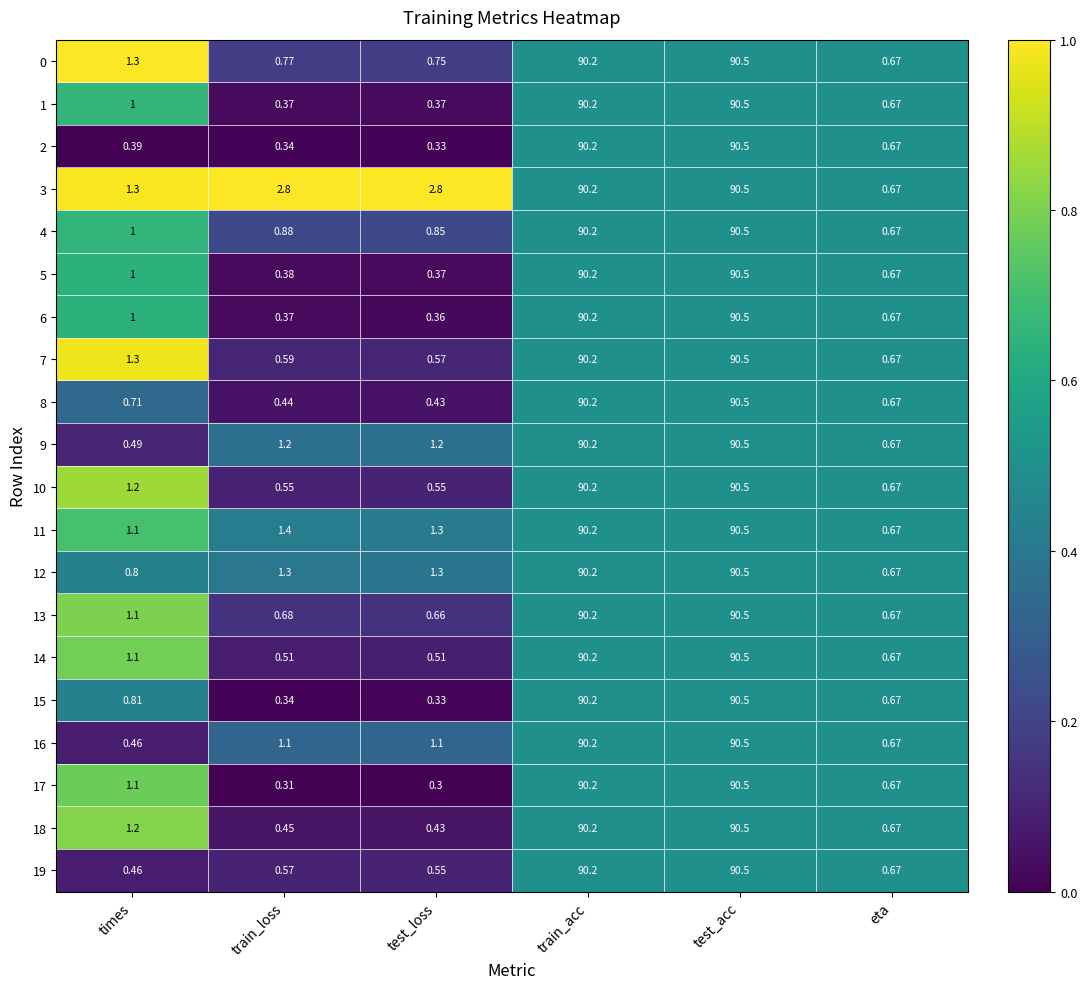

Is the value of 3 at train_acc greater than the value of 8 at train_loss?

Yes